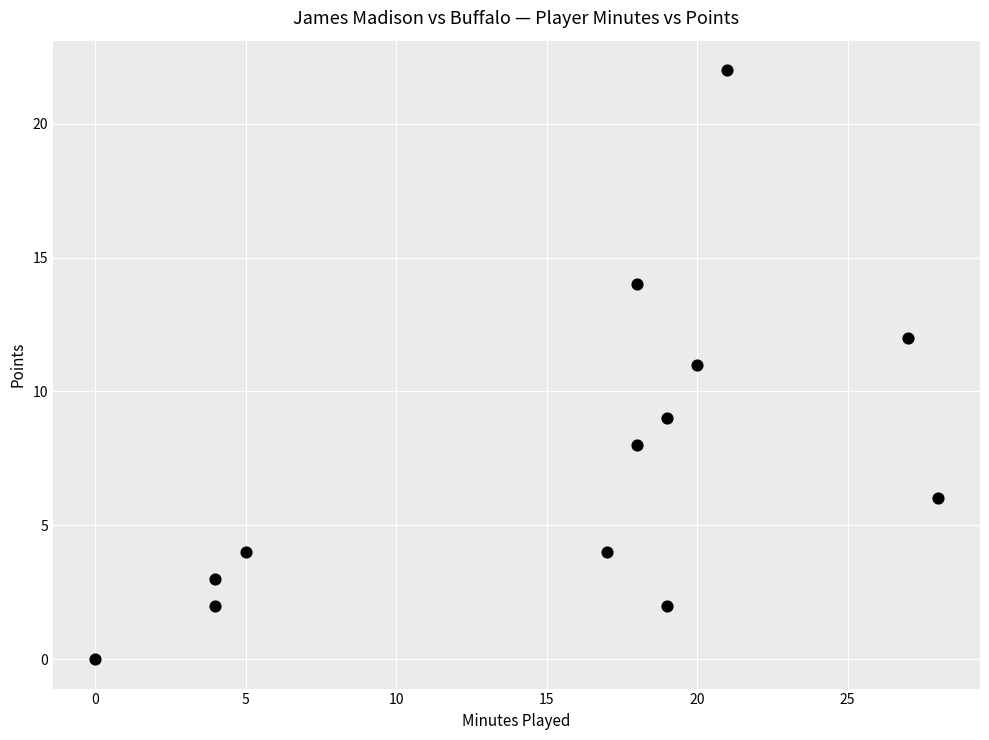

What is the range of X values (max minus min)?

28